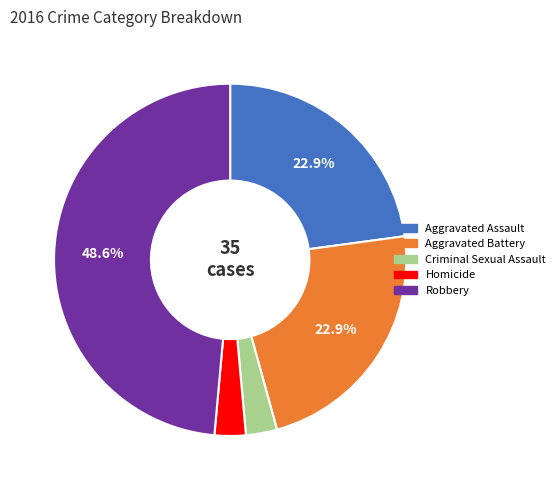

Which has a higher value, Robbery or Homicide?

Robbery